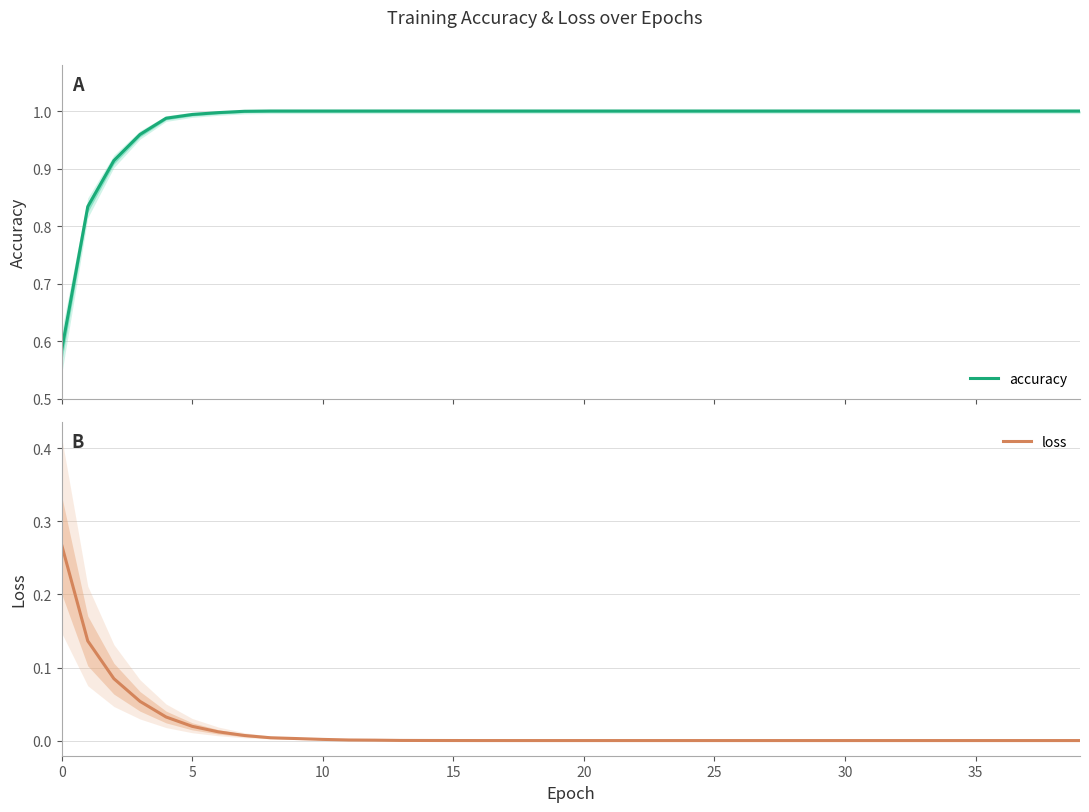

How many categories are shown in the chart?

40